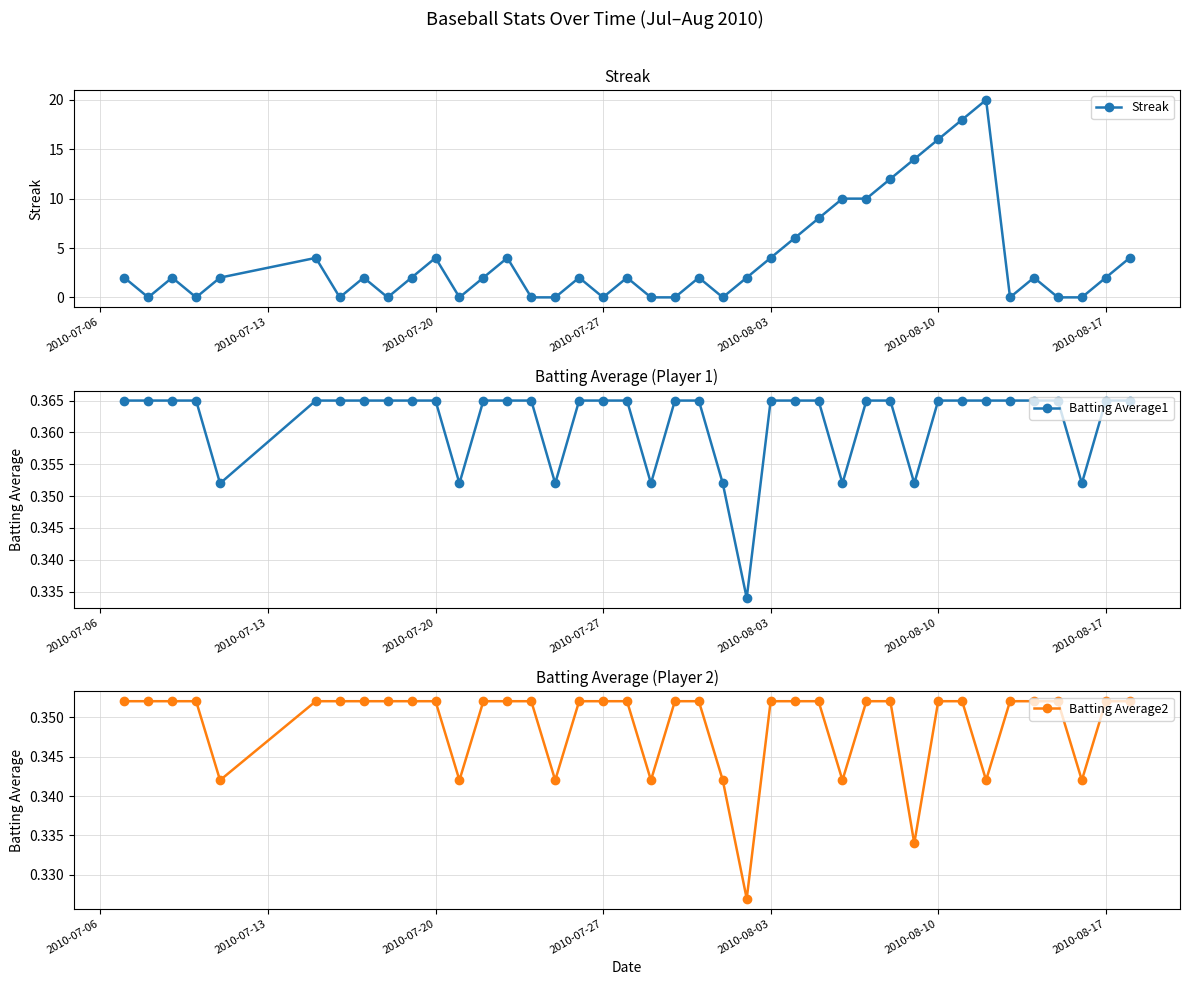

How many lines are shown in the chart?

3